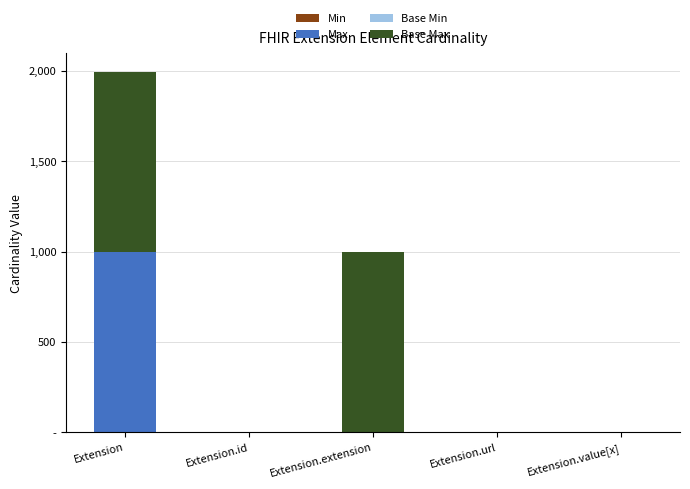

What is the label of the 3rd bar from the left?

Extension.extension